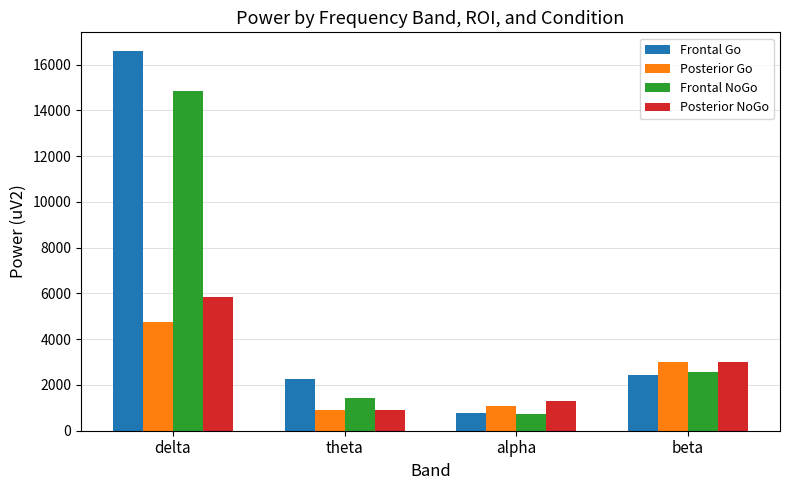

Read the Frontal NoGo value at delta.

14859.7